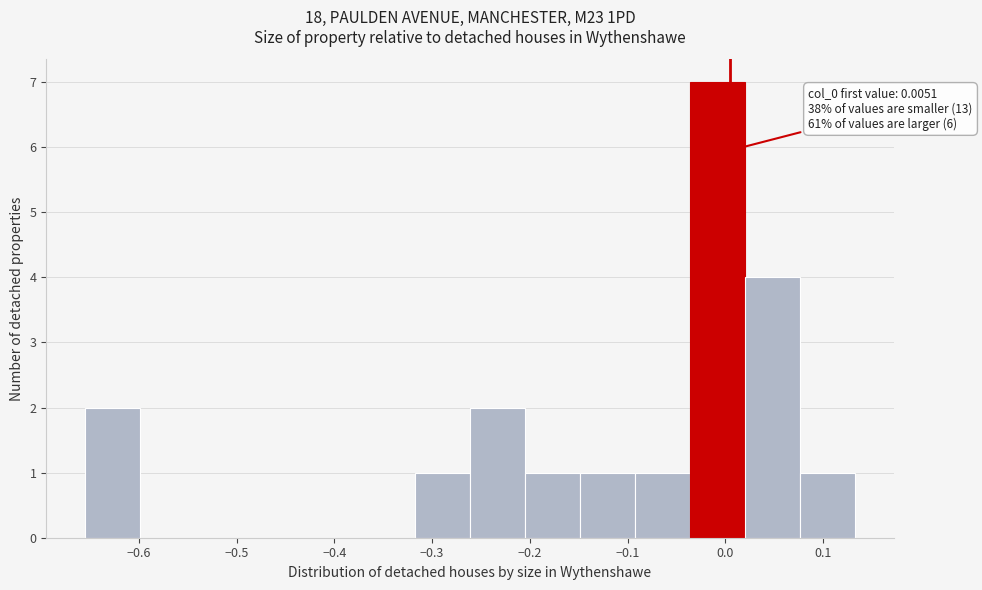

Over which range of the x-axis is the bar tallest?

-0.04 to 0.02